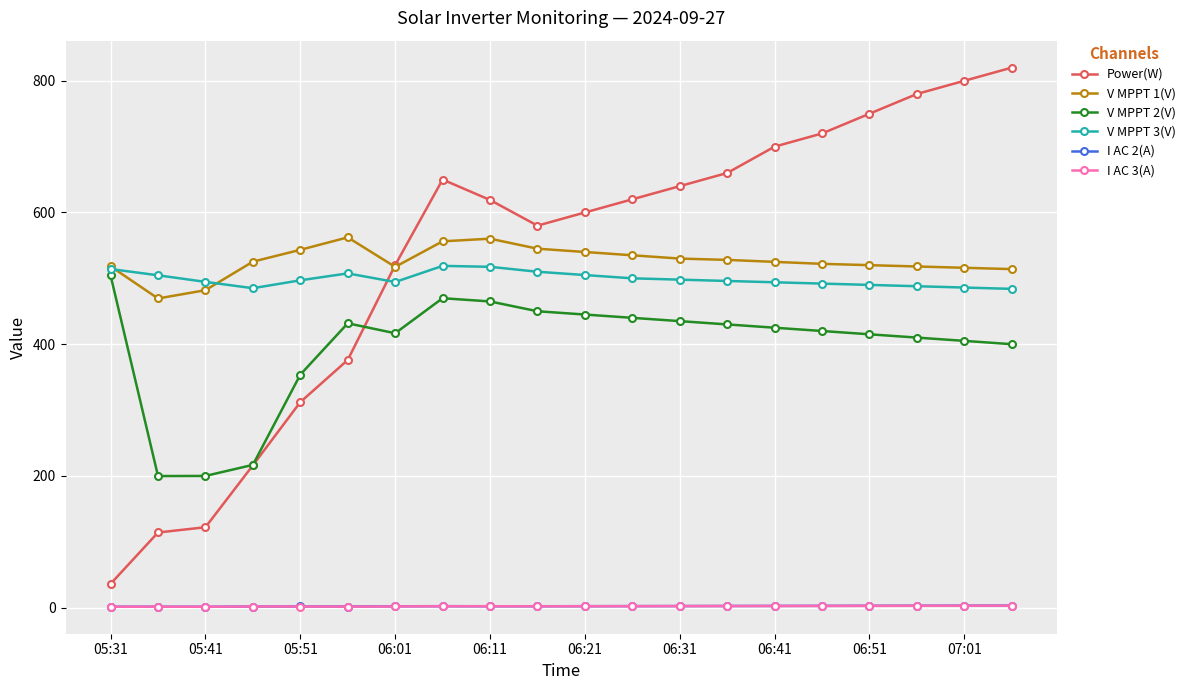

What is the value of the V MPPT 1(V) point at the 14th from the left?

528.0